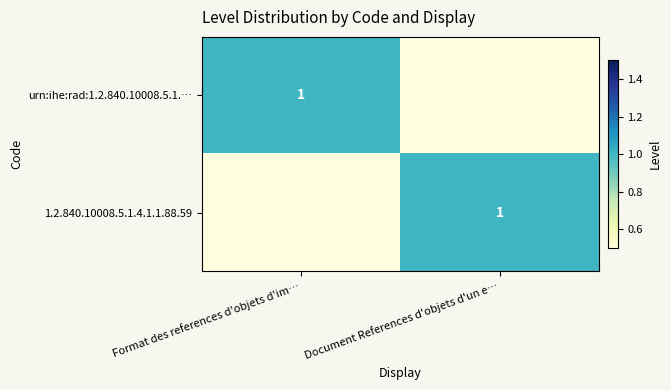

The urn:ihe:rad:1.2.840.10008.5.1.… series shows 1 at Format des references d'objets d'im…. True or false?

True